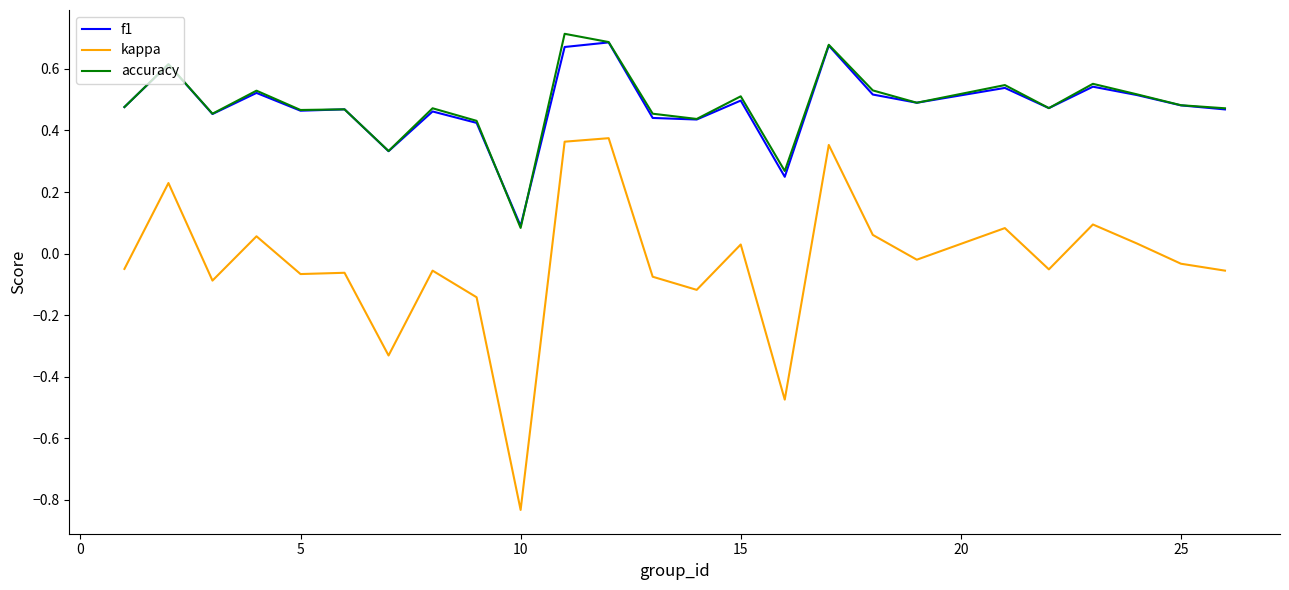

At how many categories does at least one series exceed 0?

25